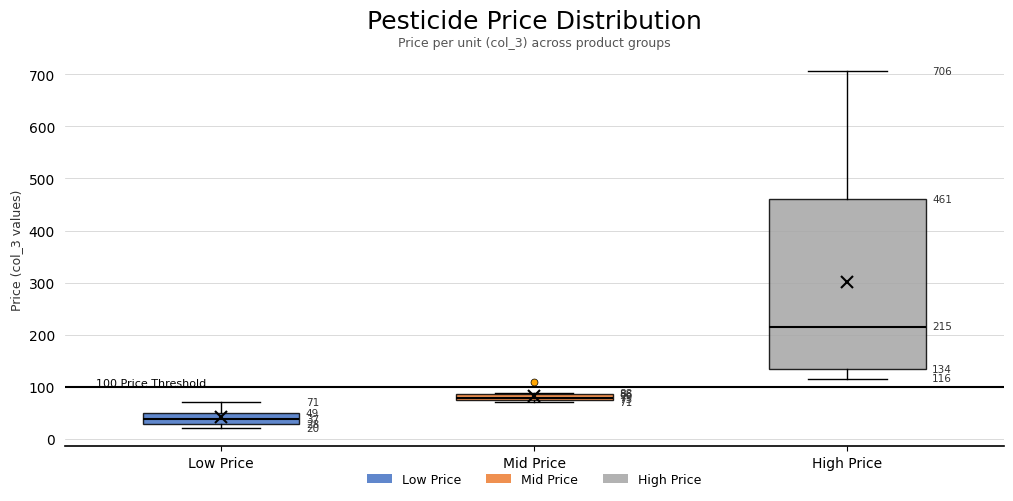

Which box is the tallest, from its lower edge to its upper edge?

High Price